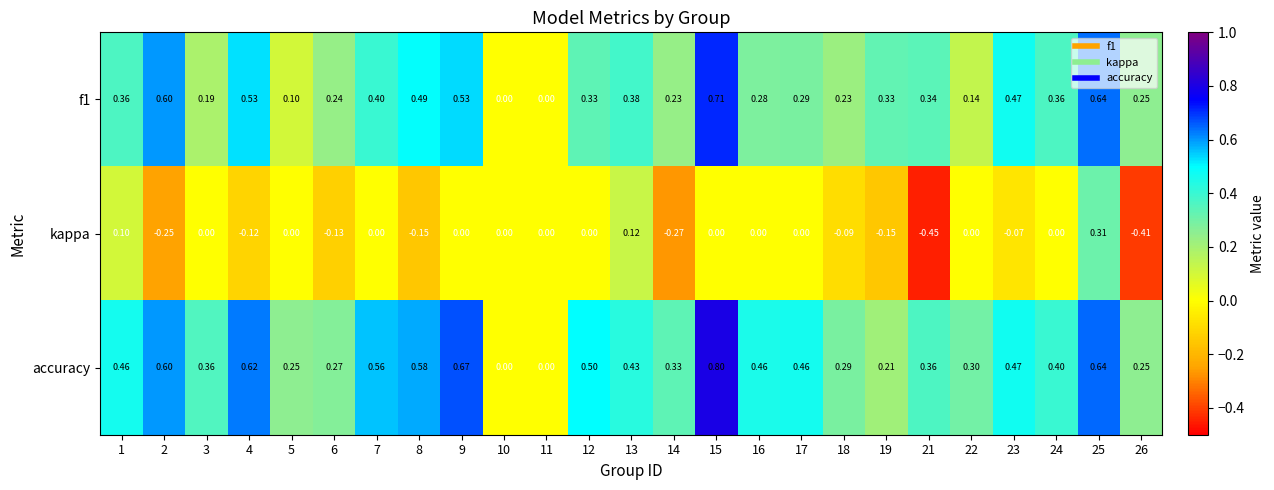

Which series has the largest total across all categories?

accuracy